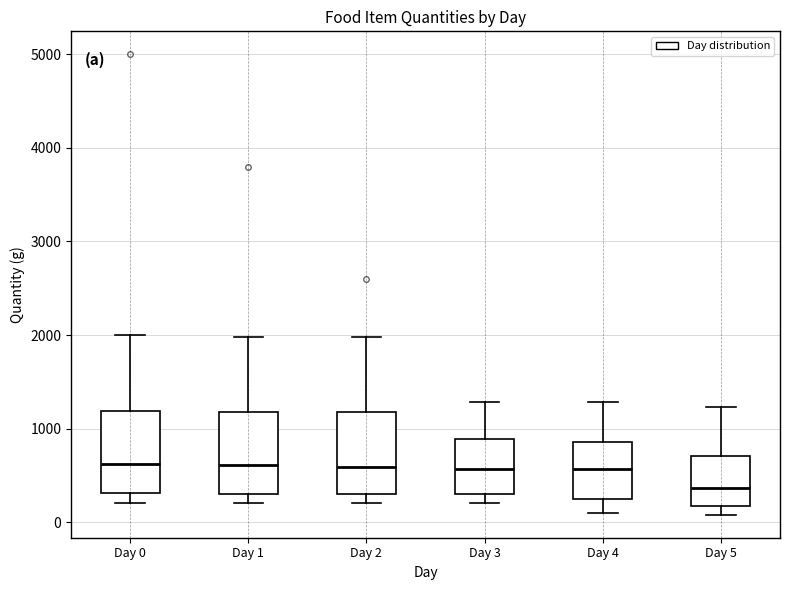

Which box's median line is the lowest?

Day 5